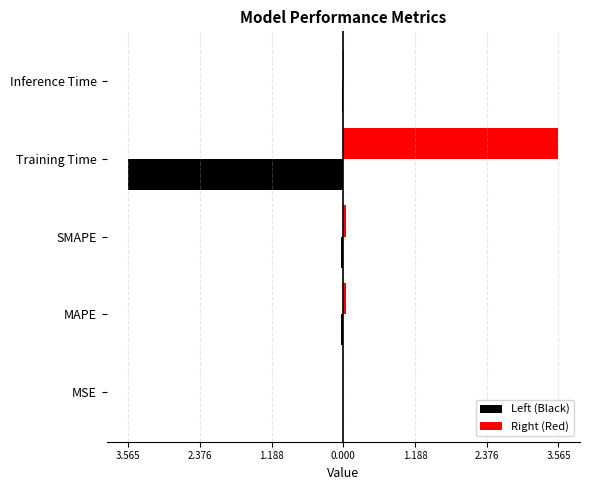

What are all the series names shown in the legend?

Left (Black), Right (Red)